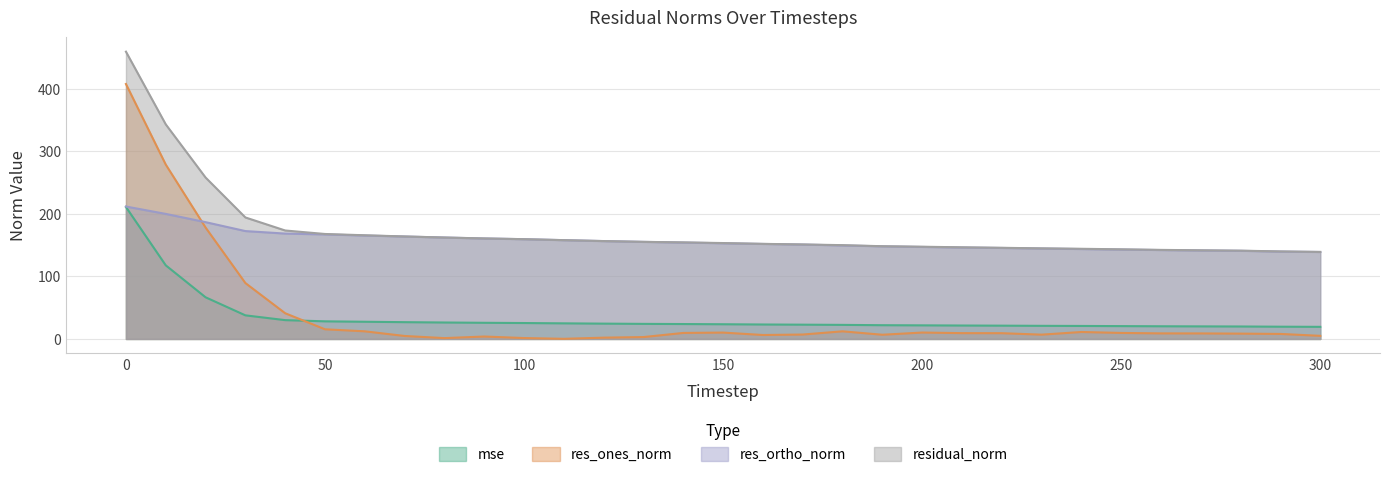

The value of residual_norm at 210 is 146.5. True or false?

True